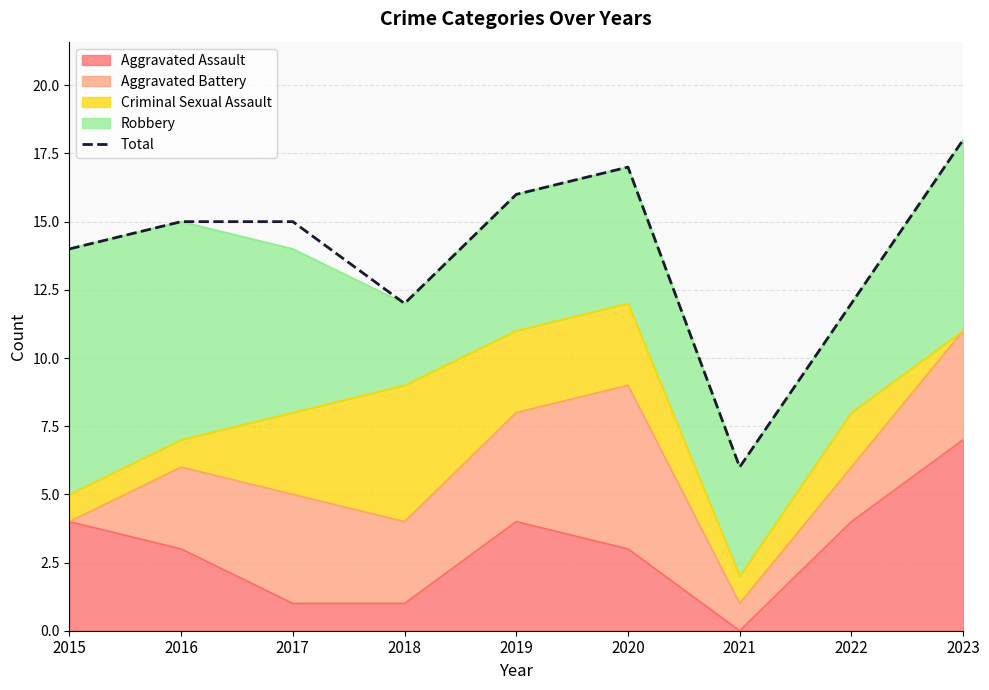

Where does the data first go above 15?

2019